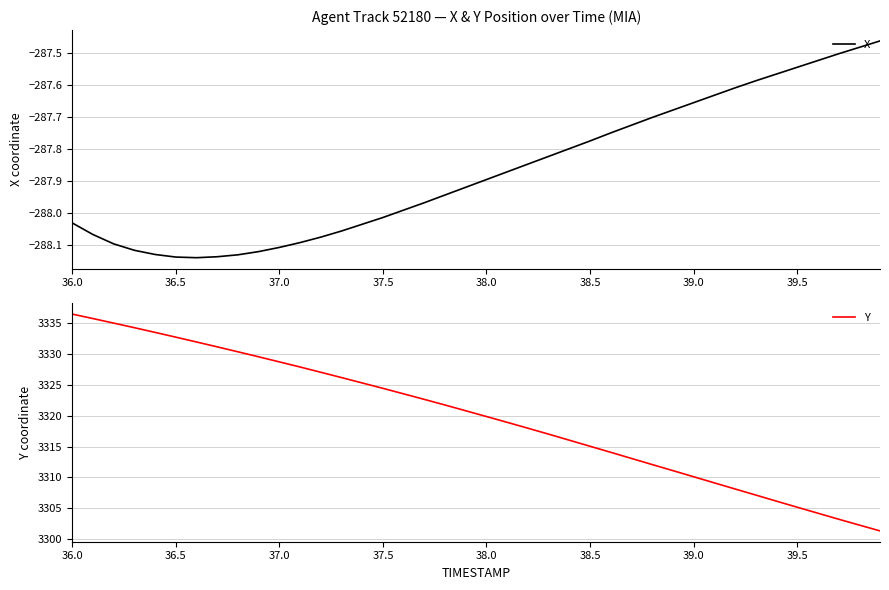

Which series has the widest spread of values?

Y